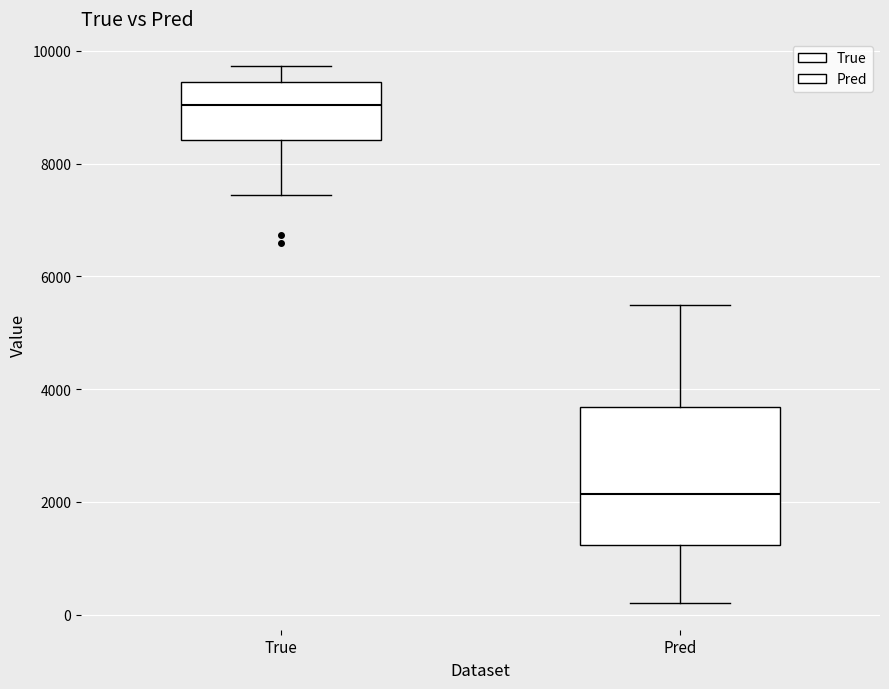

Reading left to right, transcribe this box plot: for each box, give where its median line is, the range the box spans, and where its two whiskers end, as read against the y-axis. The values are not printed on the chart, so give them approximately, as read against the axis.

True: median 9000, box 8400 to 9400, whiskers 7400 to 9800
Pred: median 2200, box 1200 to 3600, whiskers 200 to 5400